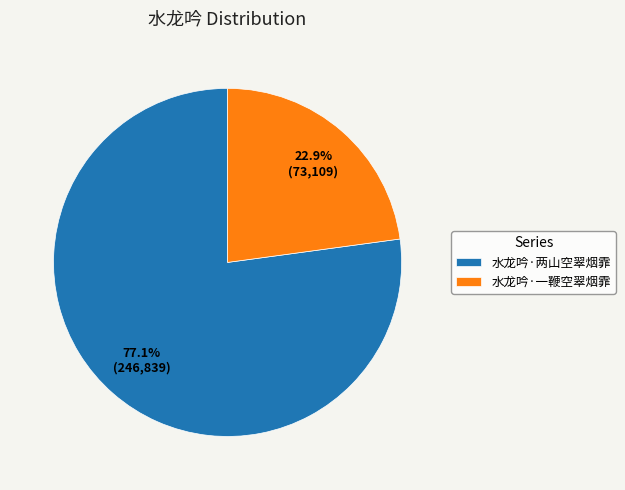

What is the smallest slice in the pie chart?

水龙吟·一鞭空翠烟霏